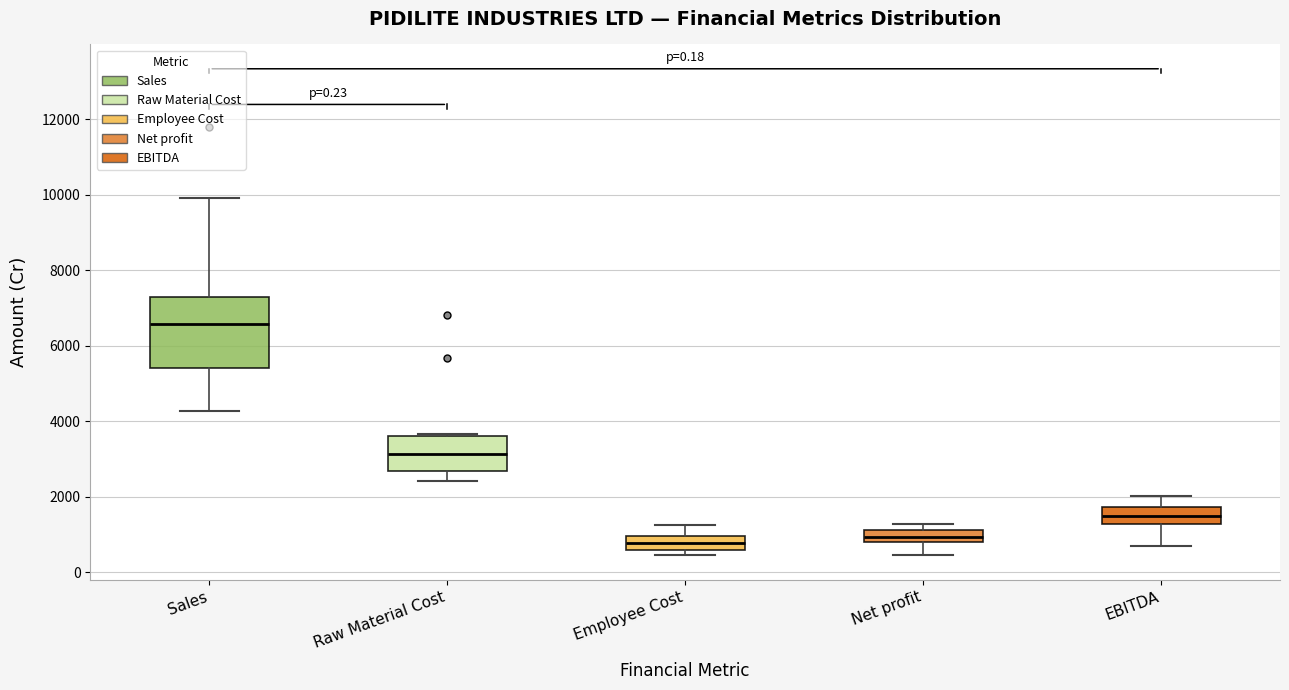

Reading left to right, transcribe this box plot: for each box, give where its median line is, the range the box spans, and where its two whiskers end, as read against the y-axis. The values are not printed on the chart, so give them approximately, as read against the axis.

Sales: median 6600, box 5400 to 7200, whiskers 4200 to 10000
Raw Material Cost: median 3200, box 2600 to 3600, whiskers 2400 to 3600
Employee Cost: median 800, box 600 to 1000, whiskers 400 to 1200
Net profit: median 1000, box 800 to 1200, whiskers 400 to 1200 (just above the box's upper edge)
EBITDA: median 1400, box 1200 to 1800, whiskers 800 to 2000